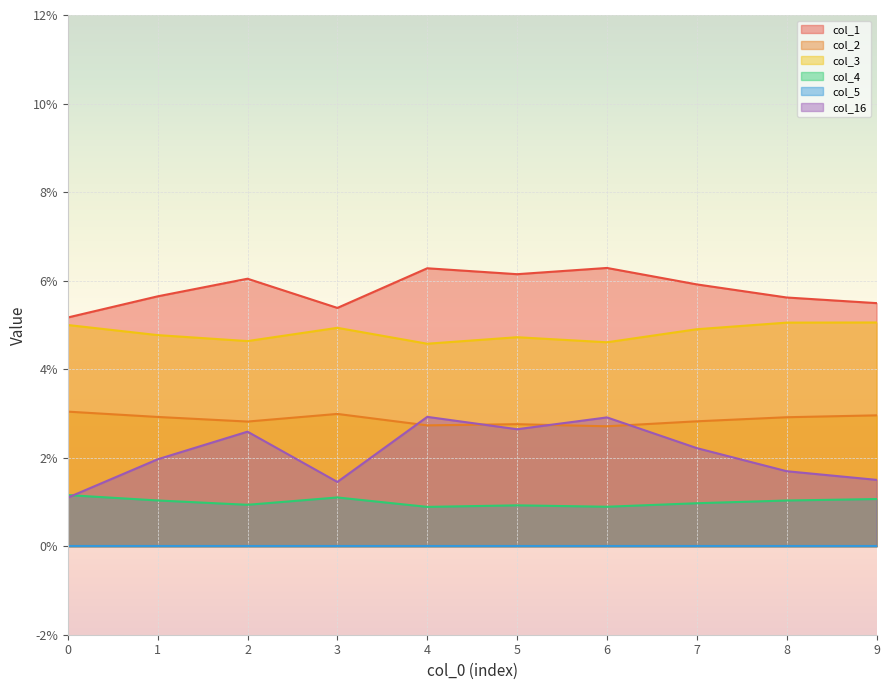

Between 7 and 9, which series saw the biggest shift?

col_16